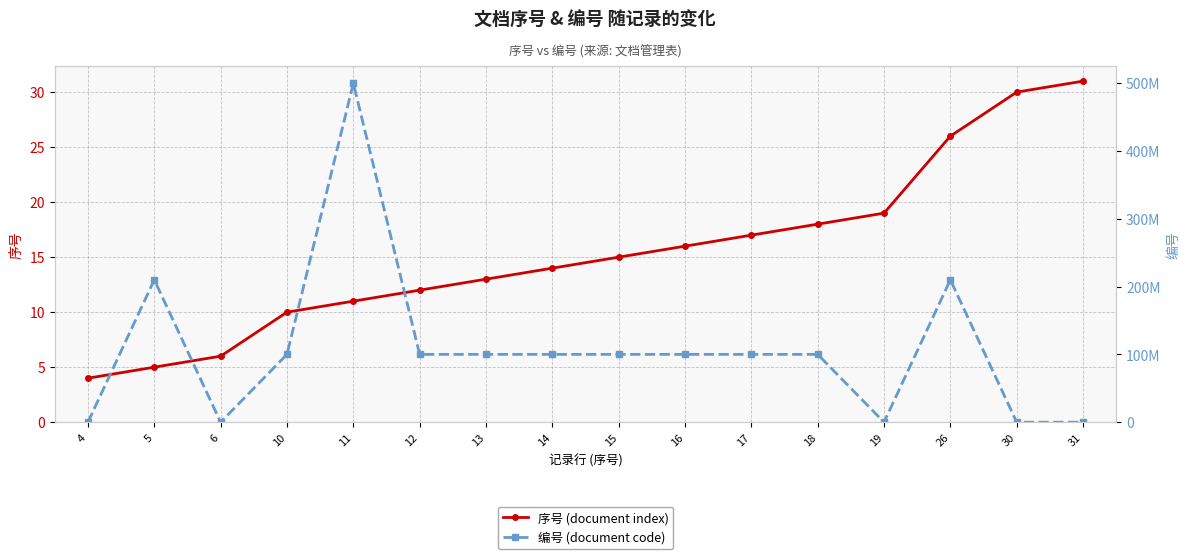

What is the value of the 序号 (document index) point at the 7th from the left?

13